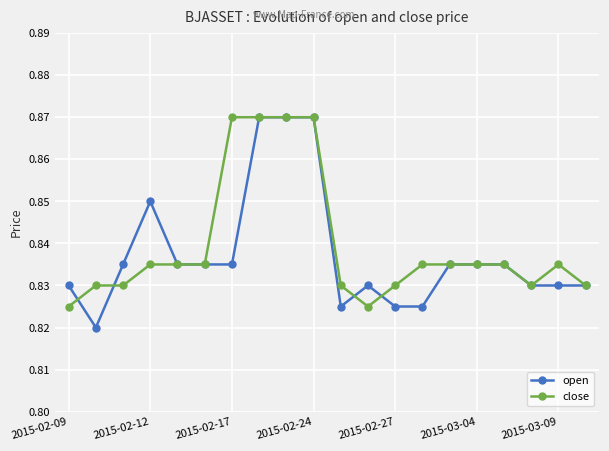

At how many categories does at least one series exceed 0?

20